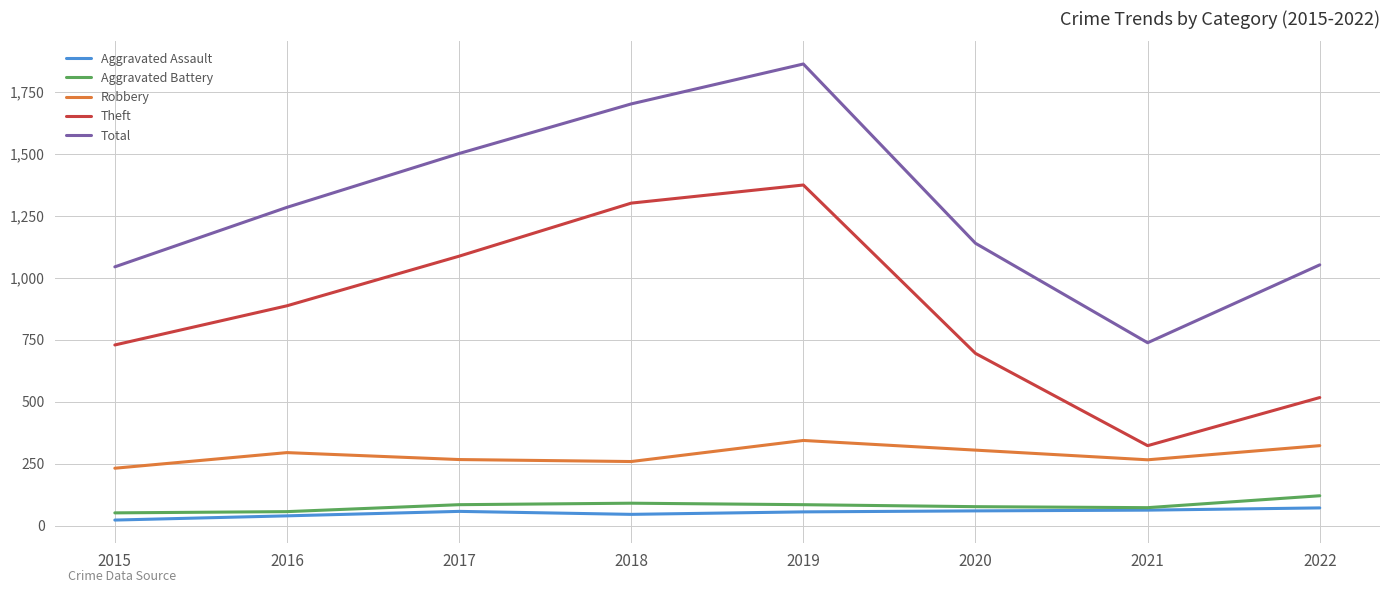

True or false: Total and Aggravated Assault intersect in this chart.

False